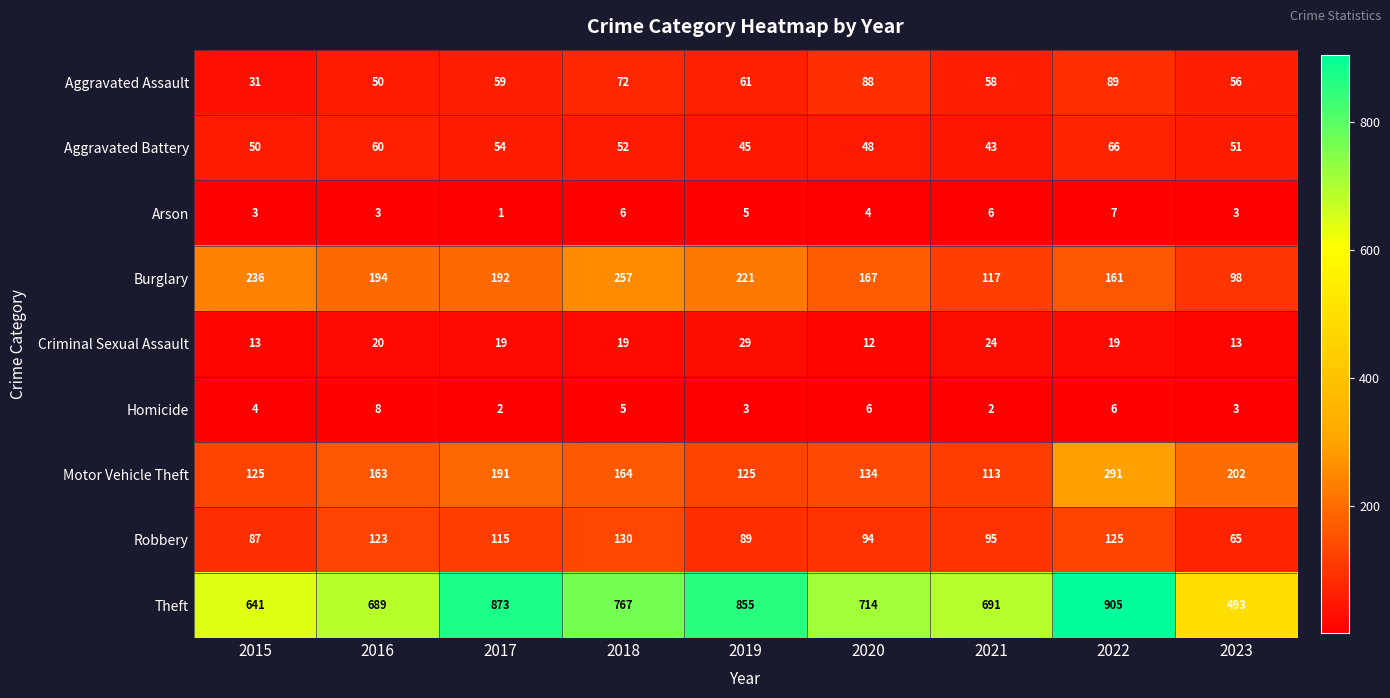

Which series changed the most between 2018 and 2019?

Theft